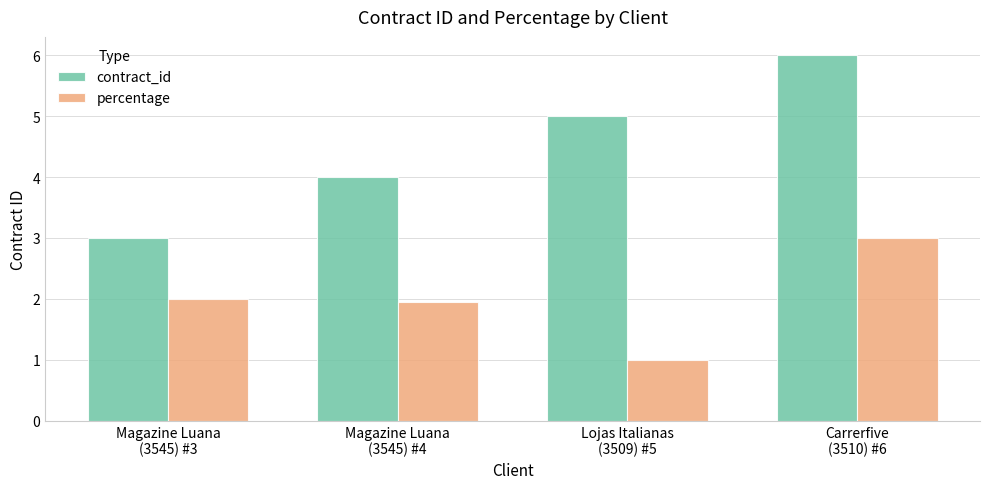

What is the difference between the contract_id values at Lojas Italianas
(3509) #5 and Magazine Luana
(3545) #3?

2.0